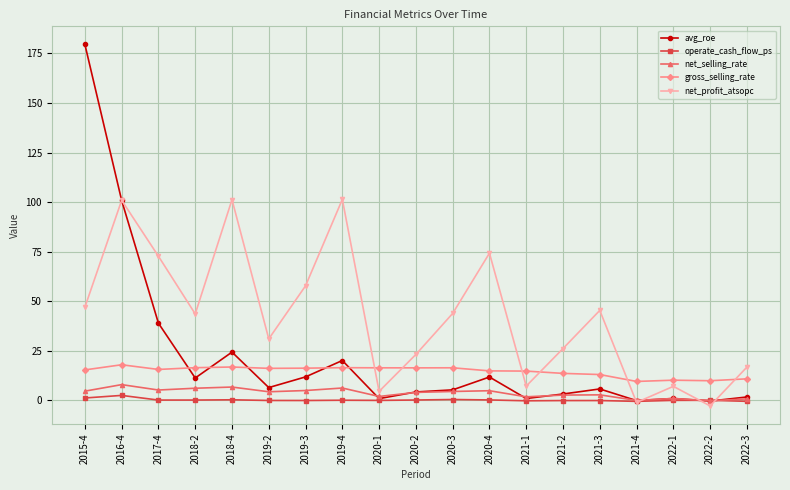

Which series has the largest range (max minus min)?

avg_roe